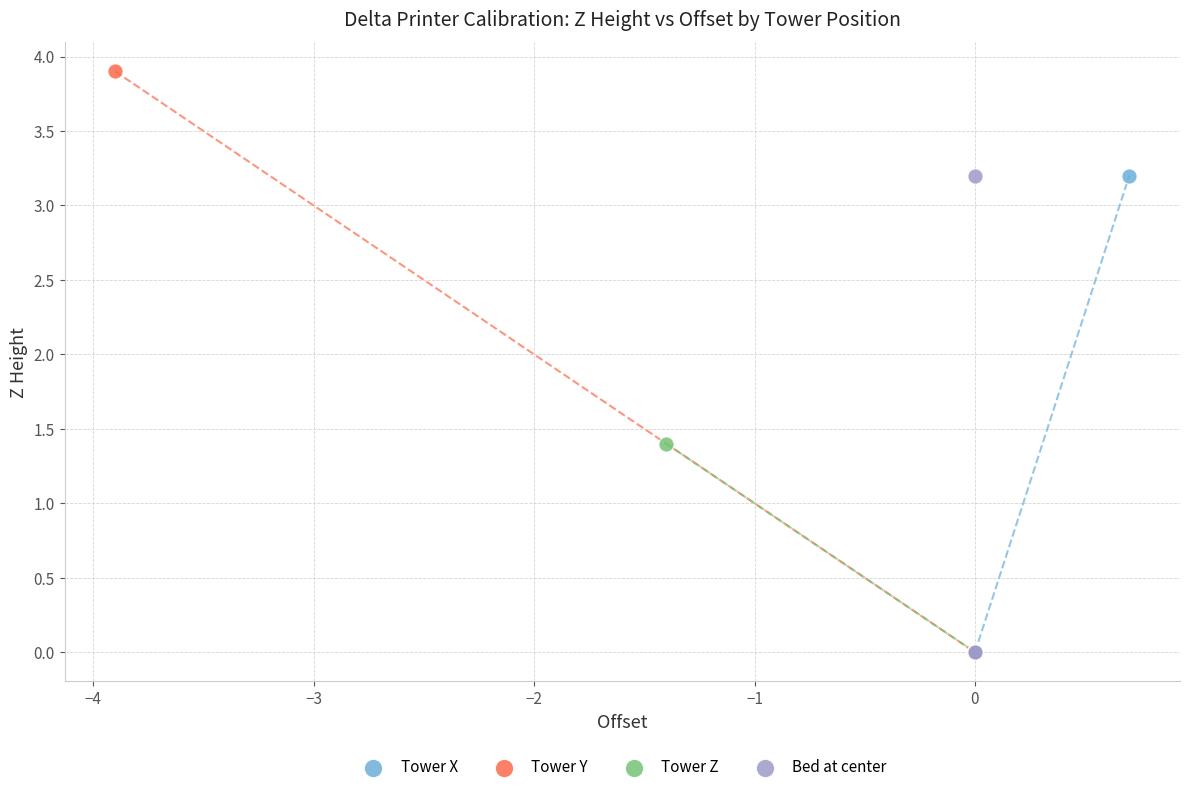

Which series has the largest Y range (max minus min)?

Tower Y